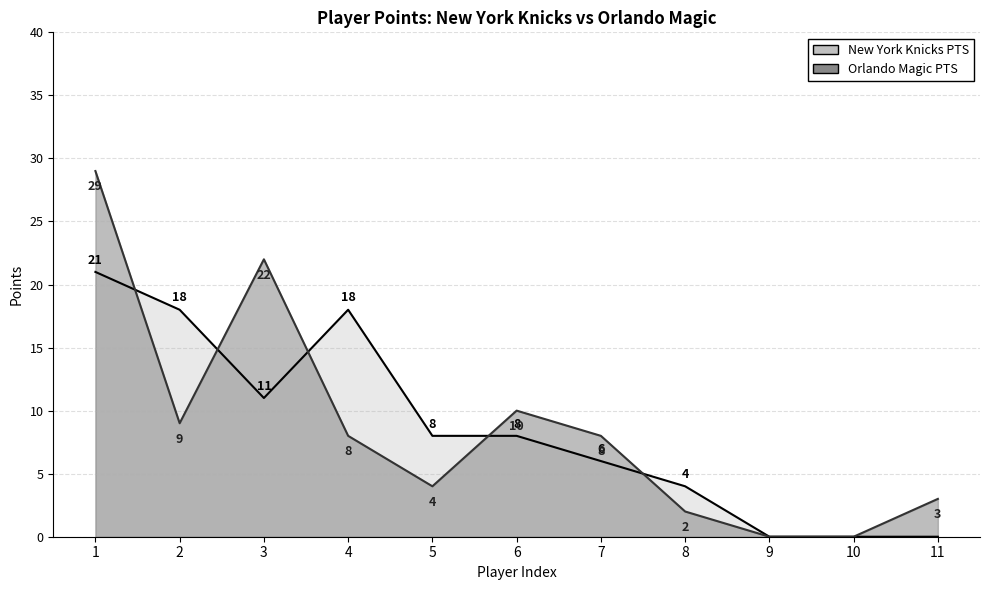

Where is the data nearest to the value 14?

6